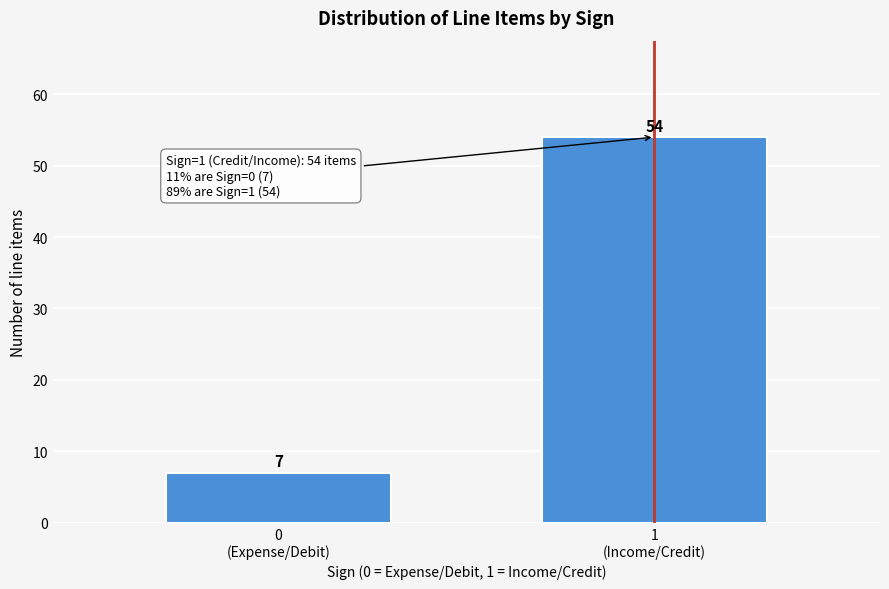

Reading left to right, list all the values displayed in this chart.

7	54